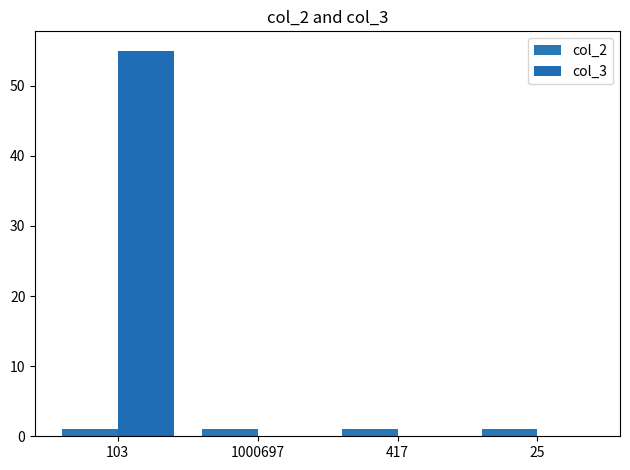

How many groups of bars are there?

4